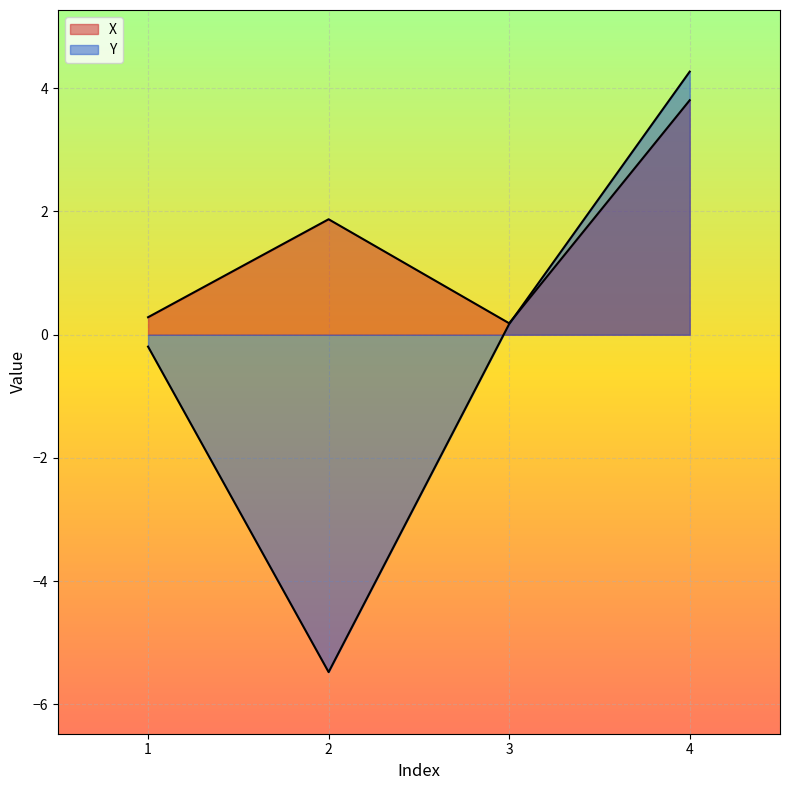

How many lines are shown in the chart?

2